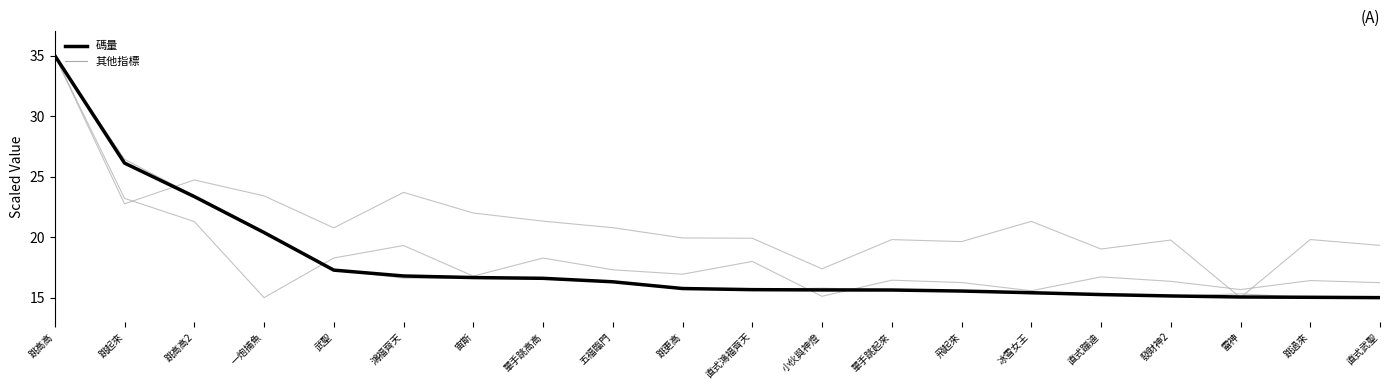

Does the chart have visible grid lines?

No